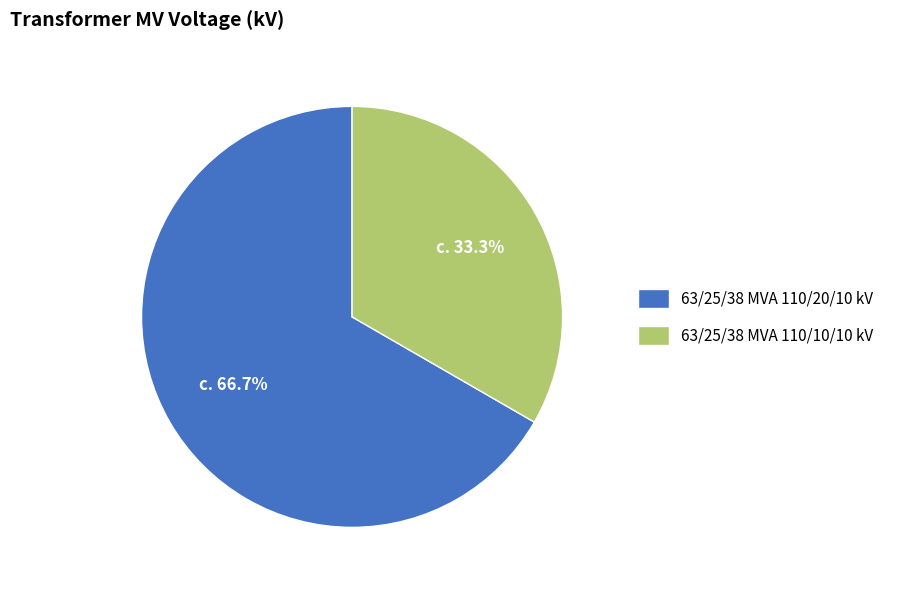

What is the ratio of the value at 63/25/38 MVA 110/10/10 kV to the value at 63/25/38 MVA 110/20/10 kV?

0.5